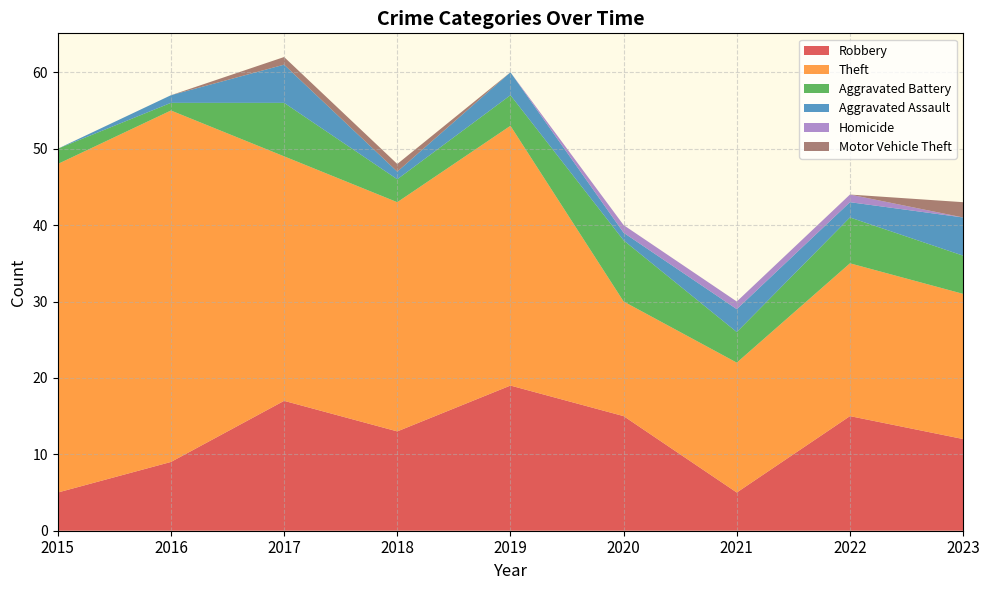

Reading left to right, list all the values displayed in this chart.

Robbery: 5	9	17	13	19	15	5	15	12
Theft: 43	46	32	30	34	15	17	20	19
Aggravated Battery: 2	1	7	3	4	8	4	6	5
Aggravated Assault: 0	1	5	1	3	1	3	2	5
Homicide: 0	0	0	0	0	1	1	1	0
Motor Vehicle Theft: 0	0	1	1	0	0	0	0	2